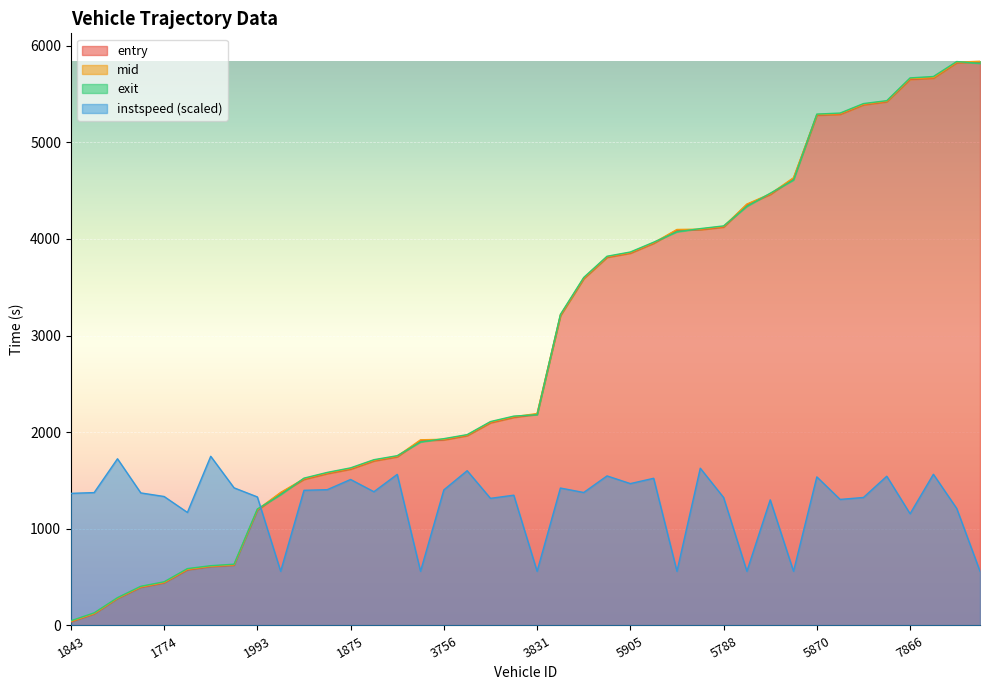

What is the sum of the entry values at 5763 and 7928?

9776.0